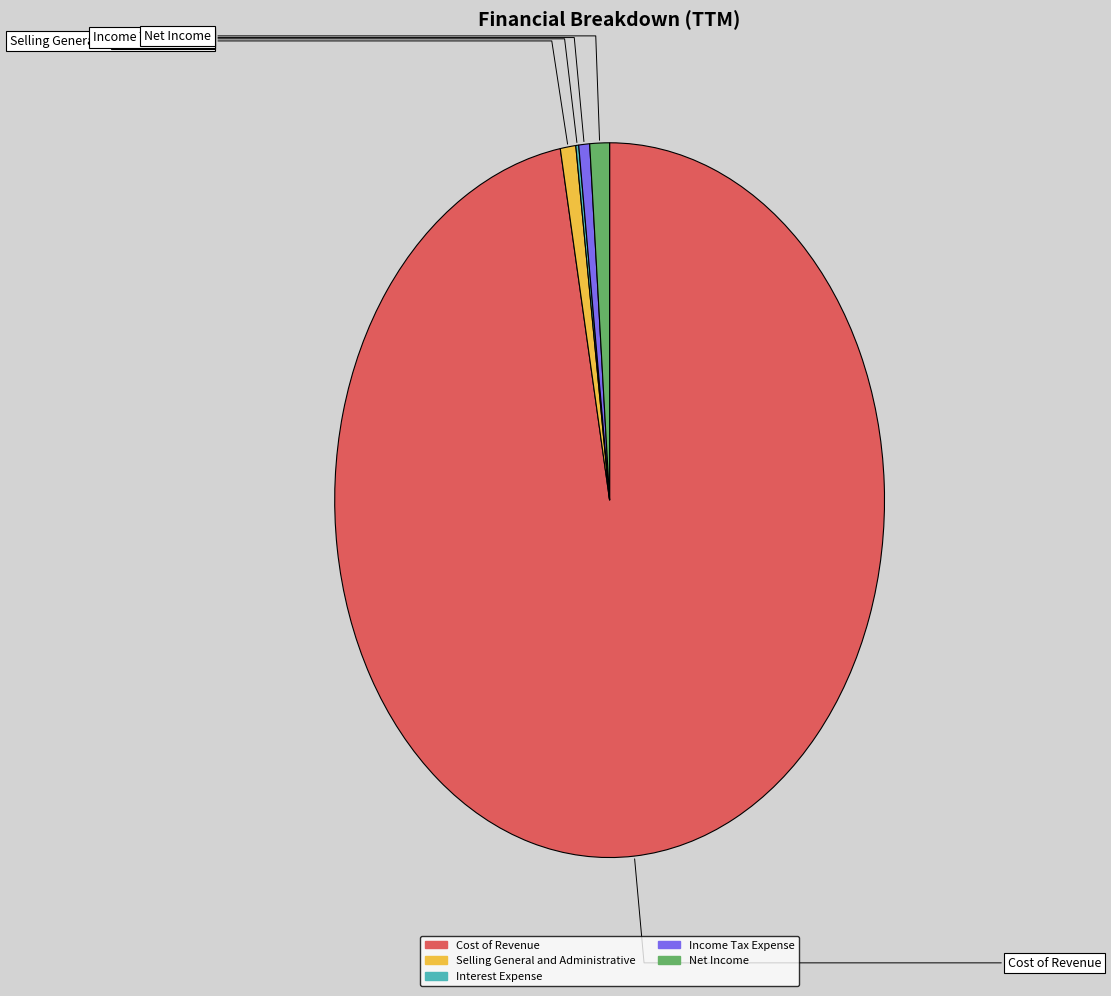

Is it true that Selling General and Administrative is 1% of the pie?

True